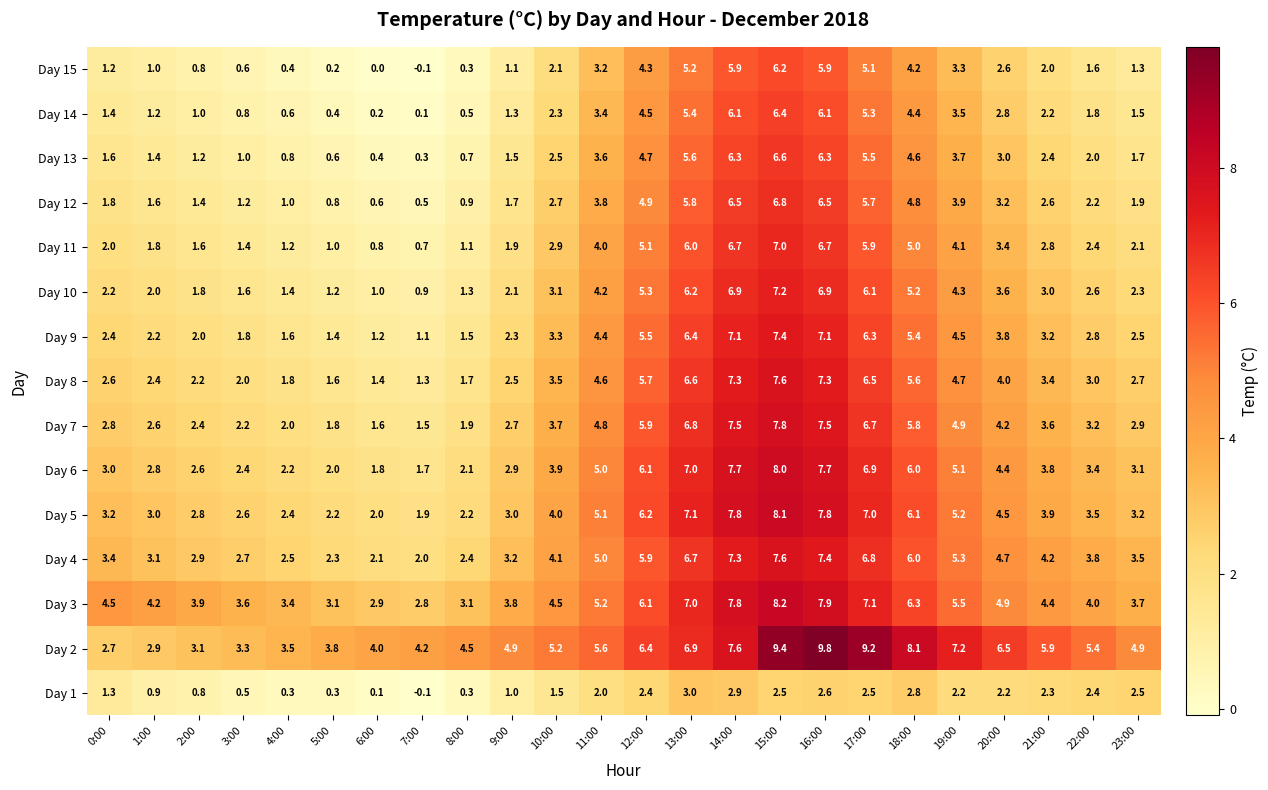

What is the maximum value shown in the chart?

9.8